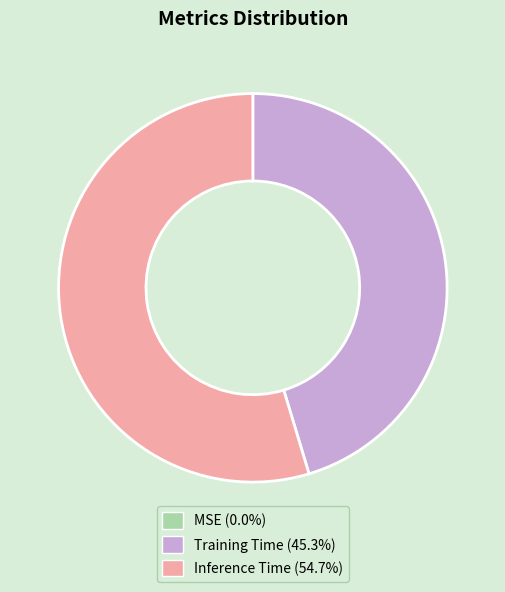

Is there any slice that represents more than half of the pie?

Yes